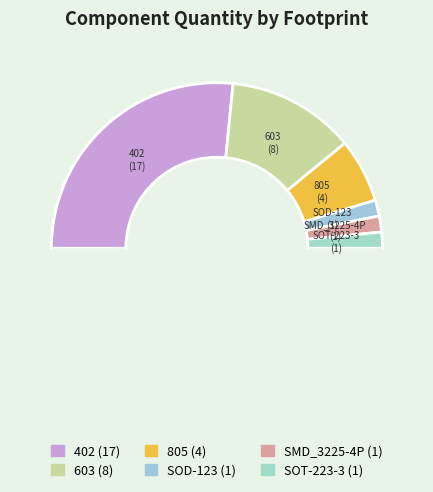

How many slices are in this pie chart?

7